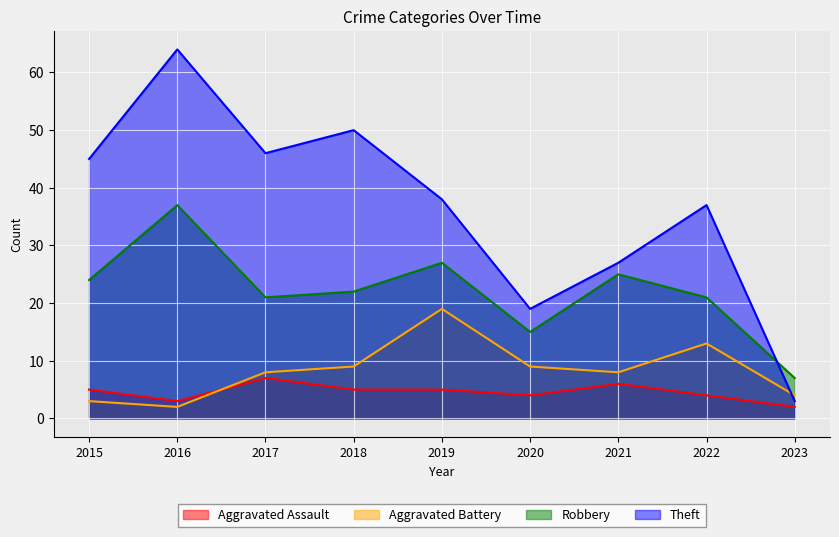

What is the value of the Robbery point at the 3rd from the left?

21